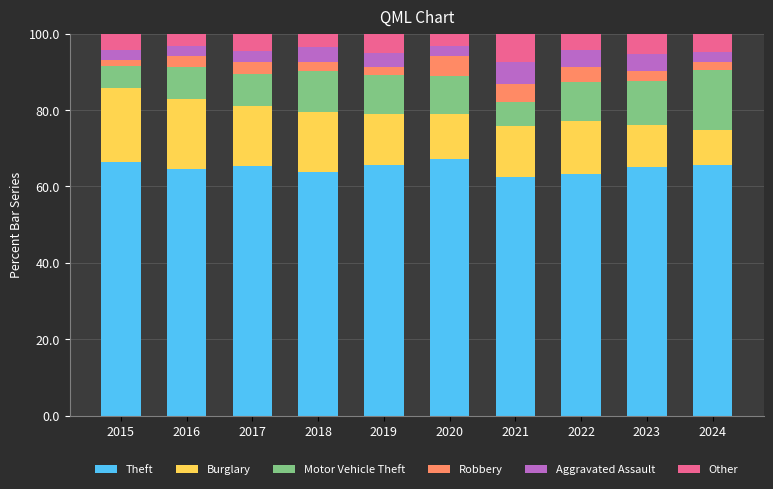

What is the minimum value for Theft?

62.4